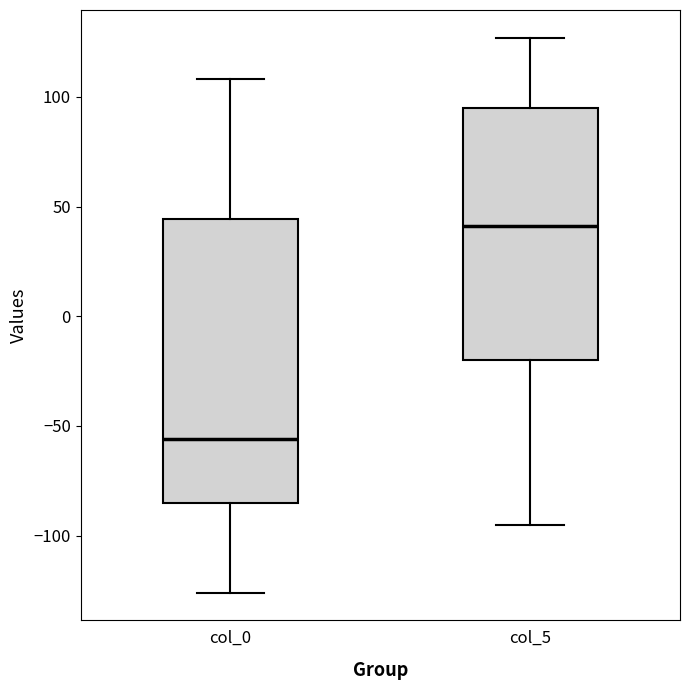

Comparing the boxes themselves (not the whiskers), which one is the tallest?

col_0